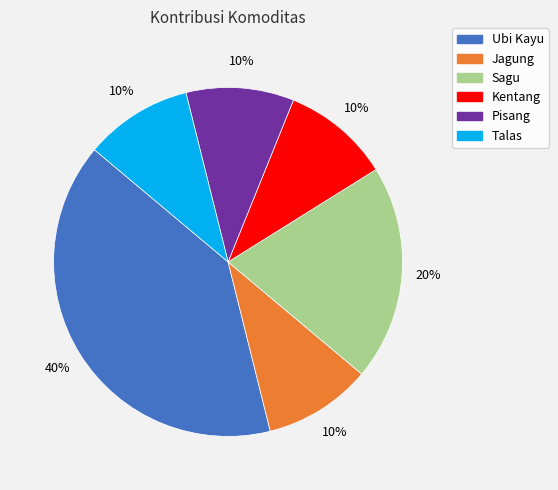

The Jagung slice represents 20% of the pie. True or false?

False